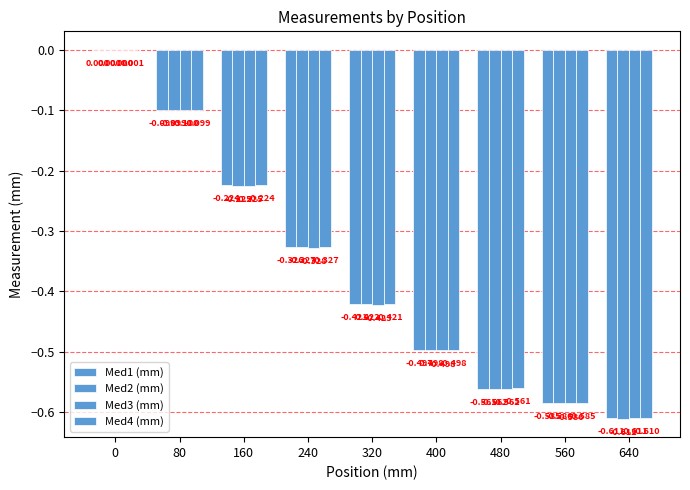

What is the difference between the maximum and minimum values in the Med2 (mm) series?

0.6